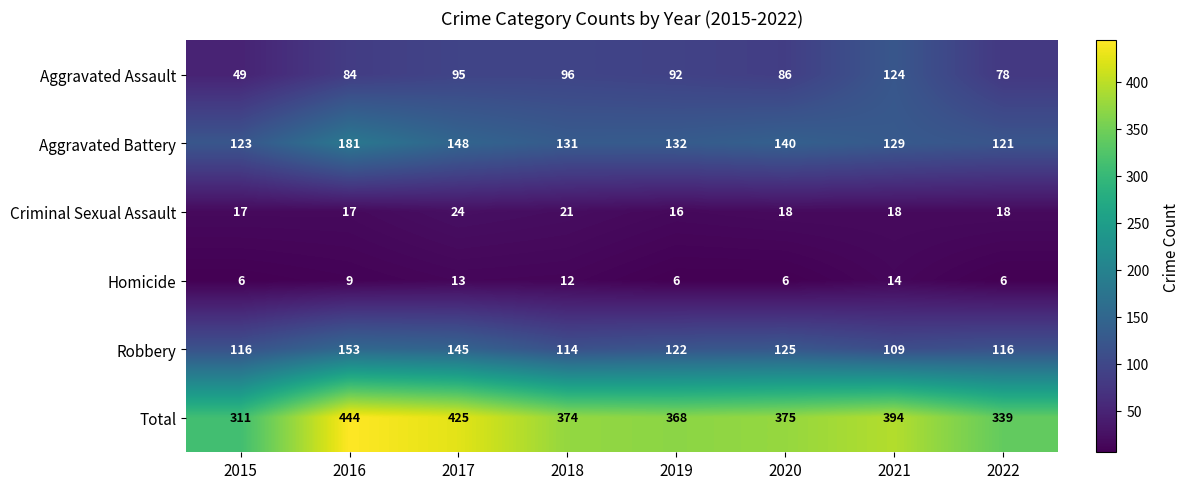

Count the number of data series in this chart.

6